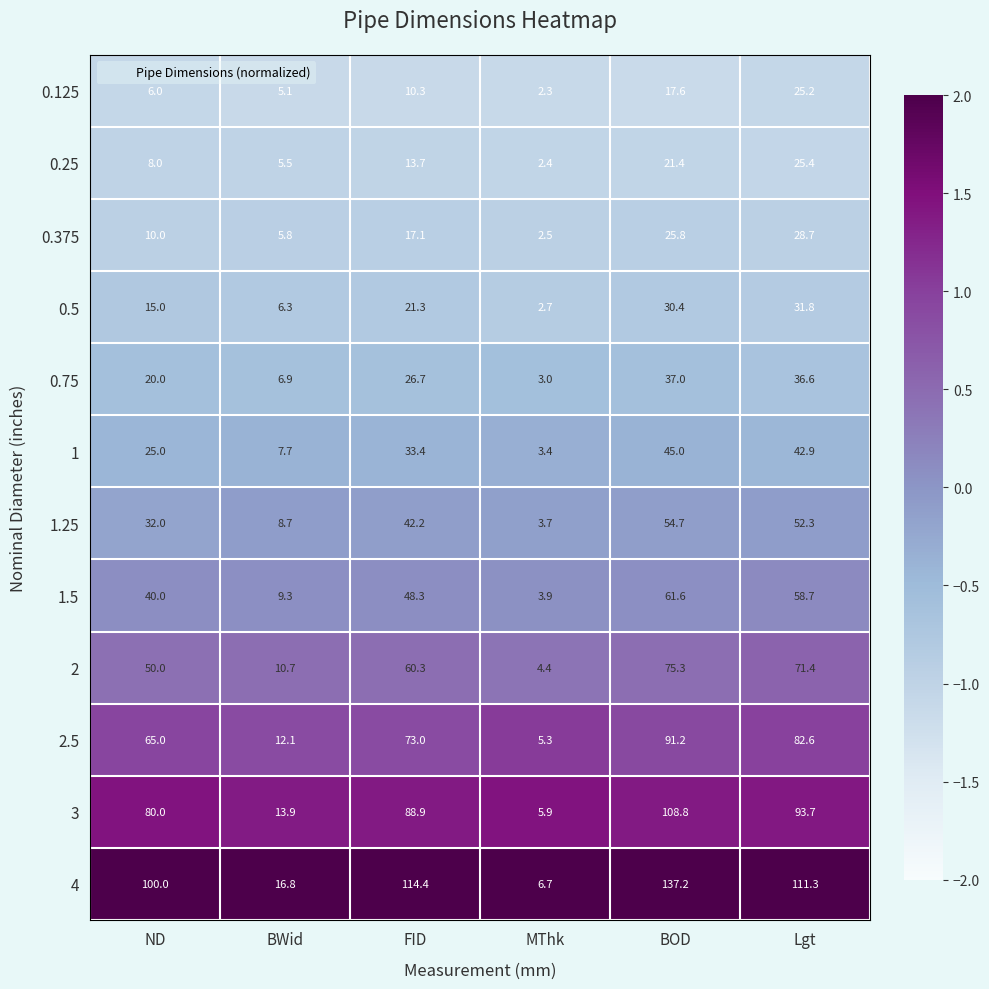

Which series has the largest total across all categories?

4